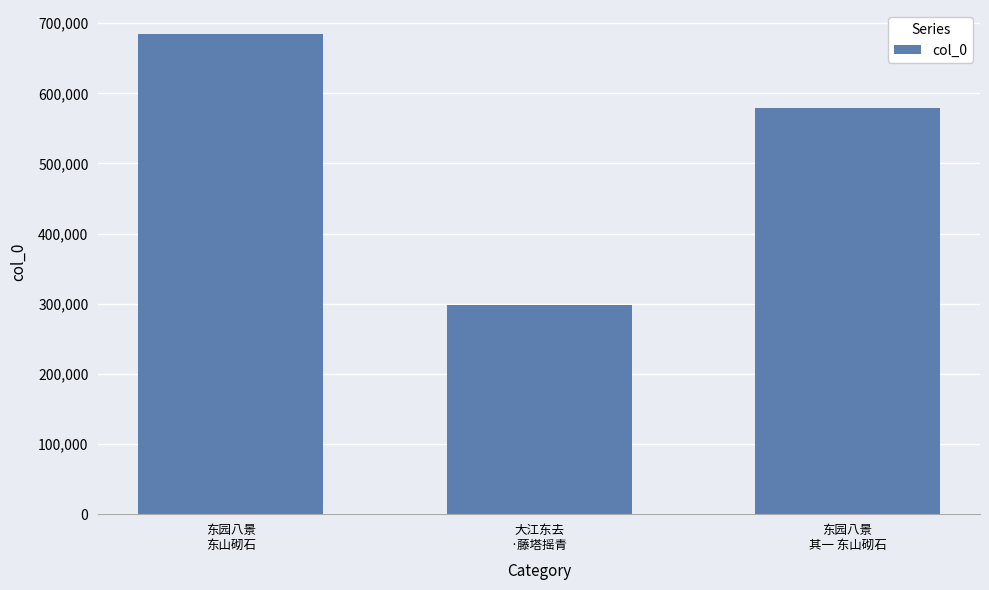

Is it true that the value at 大江东去
·藤塔摇青 is 95732?

False